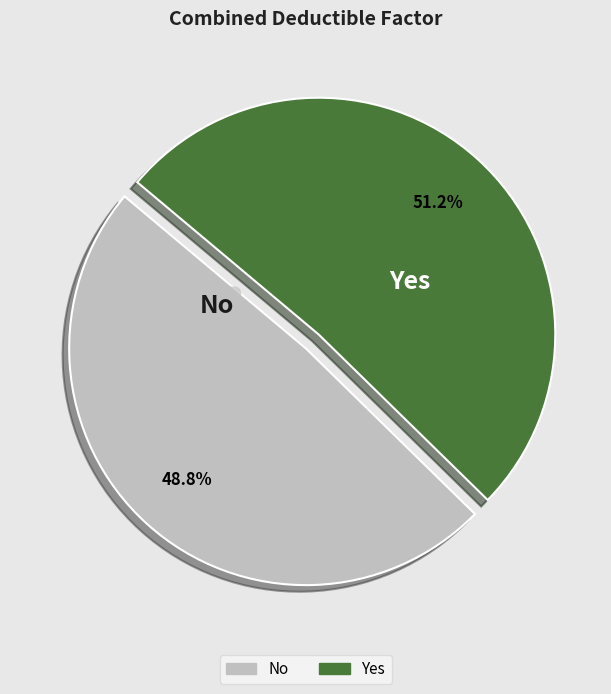

Which category accounts for the majority?

Yes